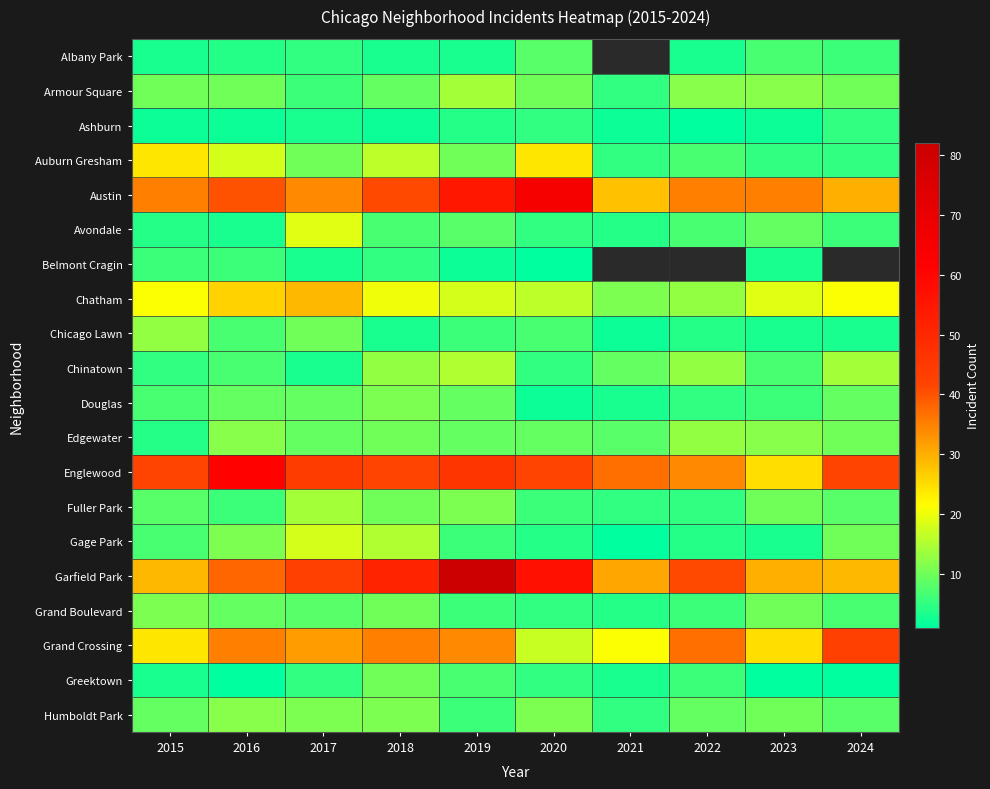

At how many categories does at least one series exceed 80?

1